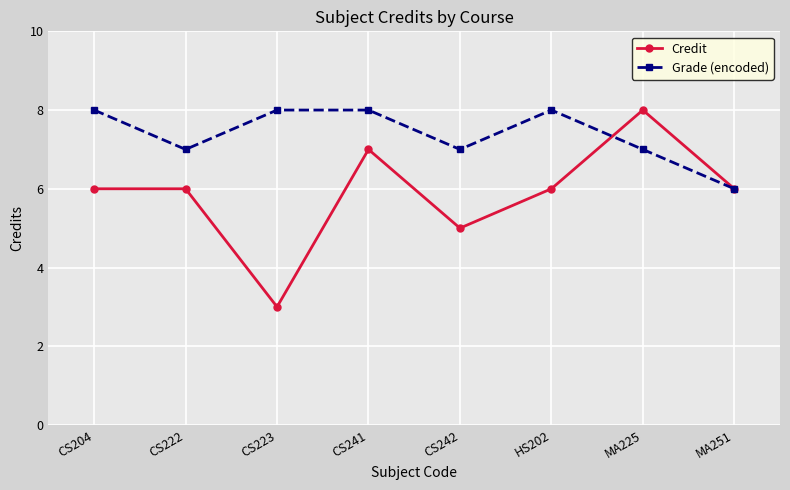

What is the minimum value for Credit?

3